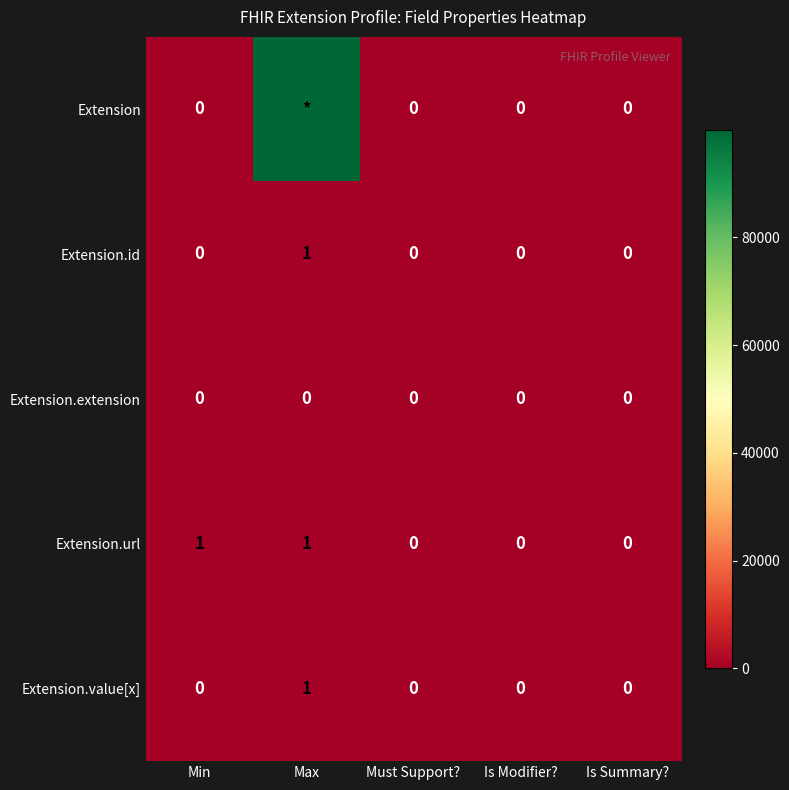

True or false: Extension.url has a value of 1 at Min.

True